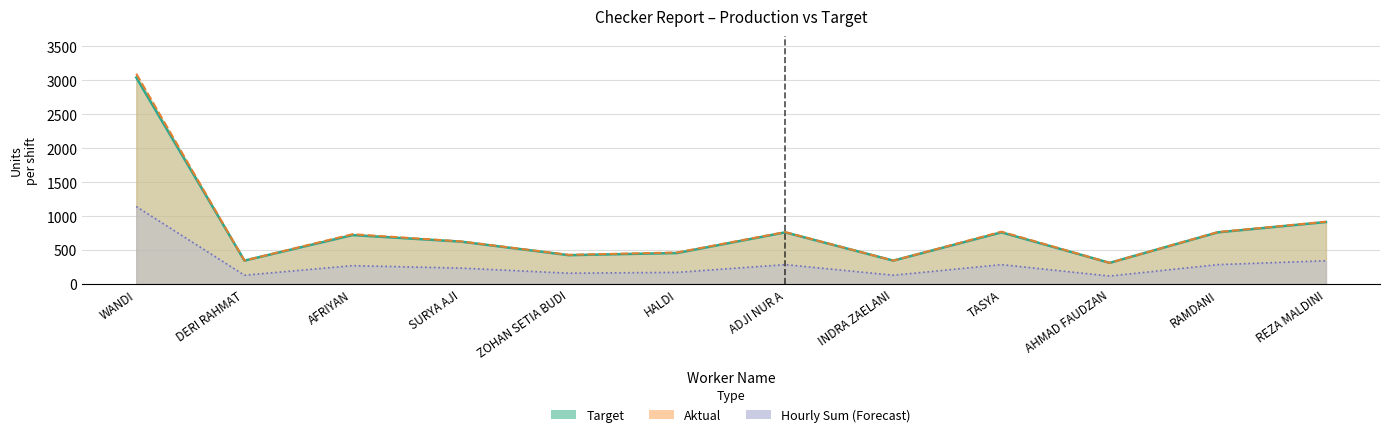

How many distinct data groups are displayed?

3